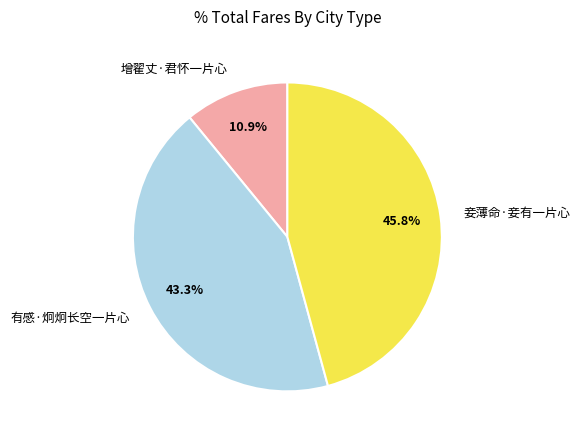

What percentage is the 有感·炯炯长空一片心 slice, to the nearest percent?

43%